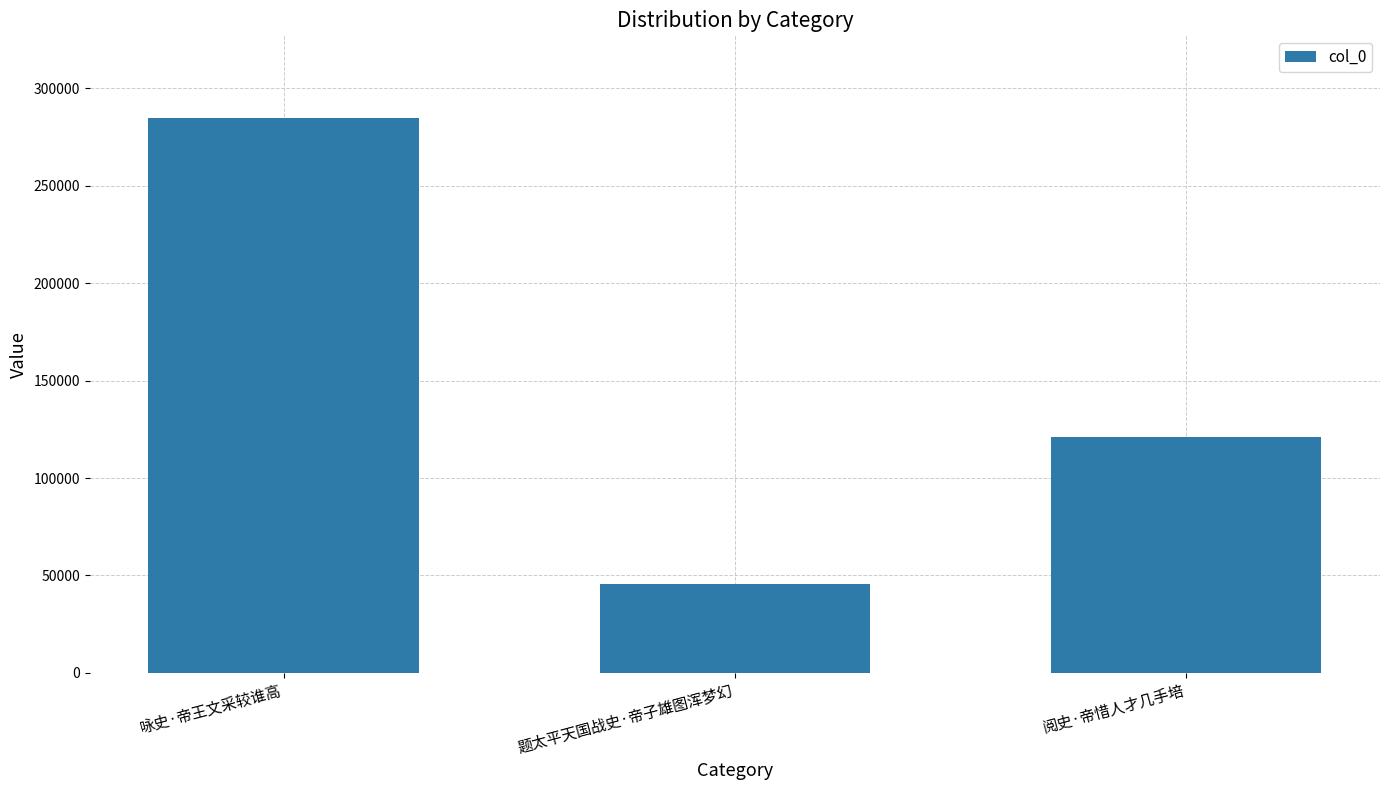

Count the number of data series in this chart.

1